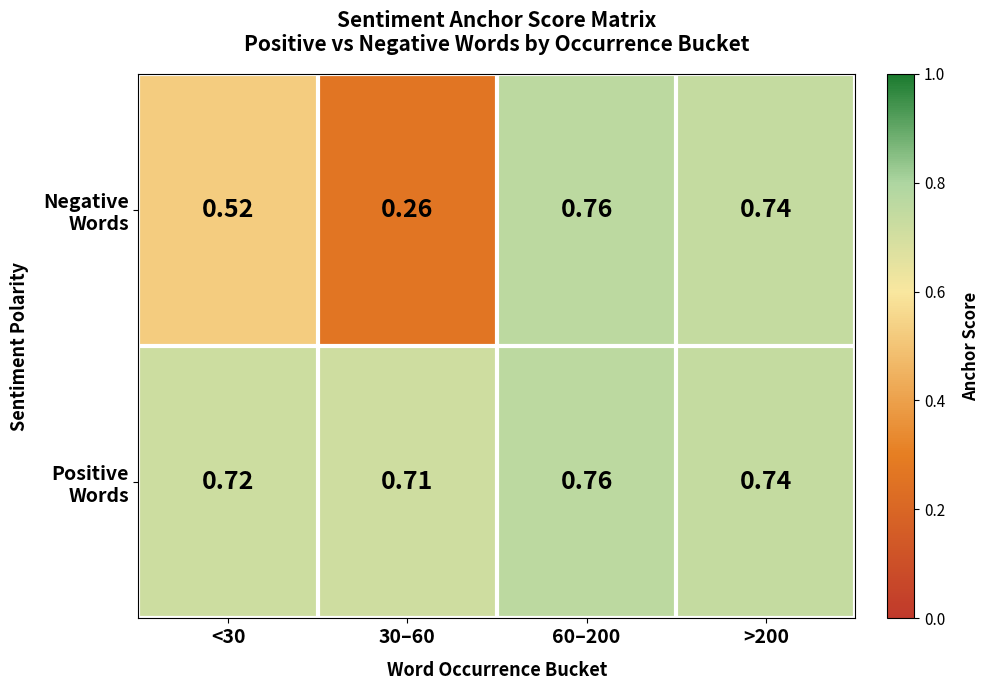

Rank the series by their maximum value, from highest to lowest.

Negative Words, Positive Words